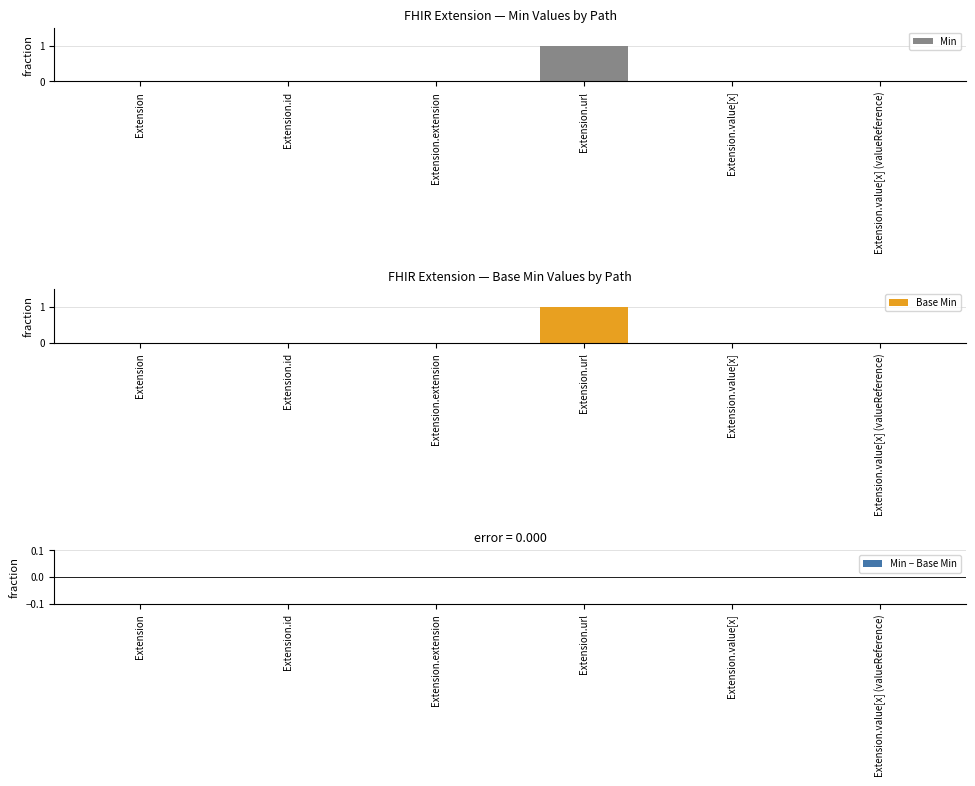

Rank the series at Extension.url from highest to lowest value.

Min, Base Min, Min − Base Min